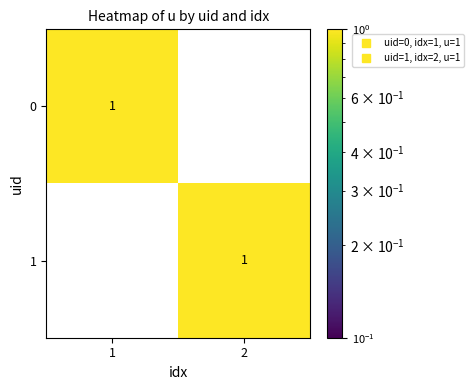

What is the highest value of the 0 series?

1